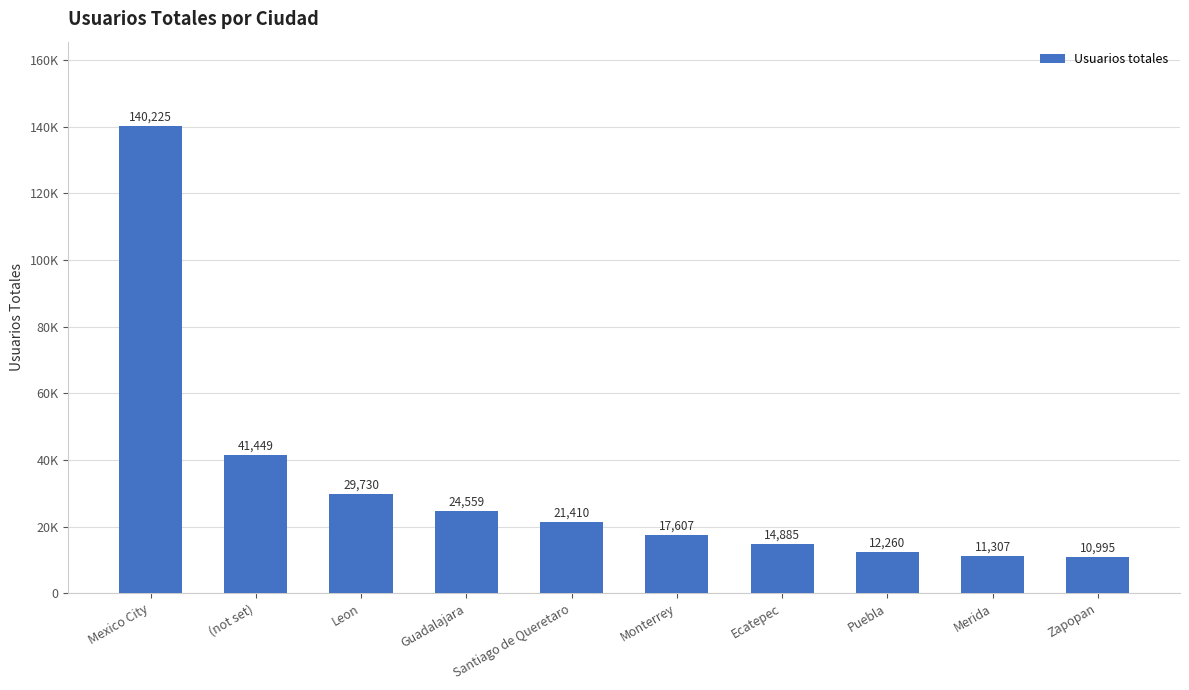

What is the change in value from Guadalajara to Ecatepec?

-9674